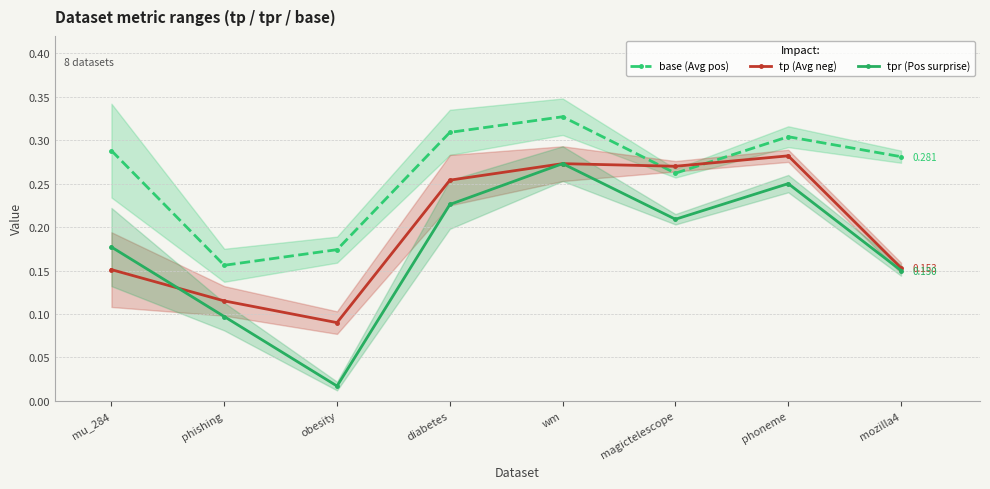

Between obesity and phoneme, which series saw the biggest shift?

tpr (Pos surprise)